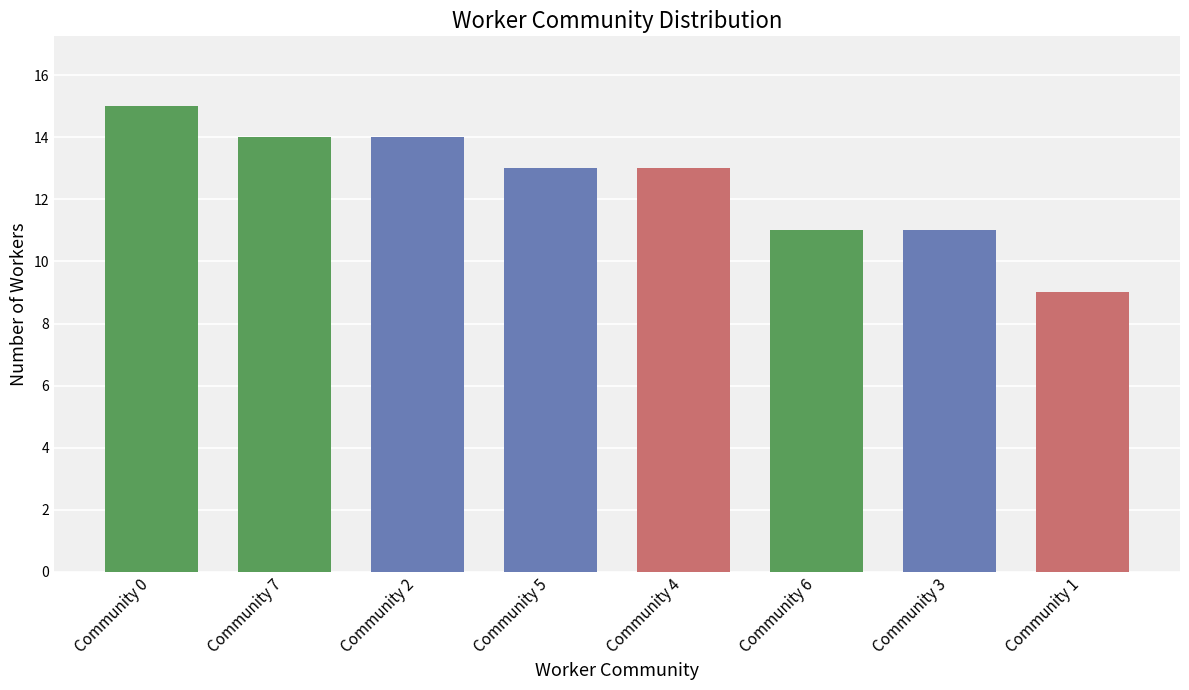

Approximately how many times larger is the value at Community 7 compared to Community 5?

1.1